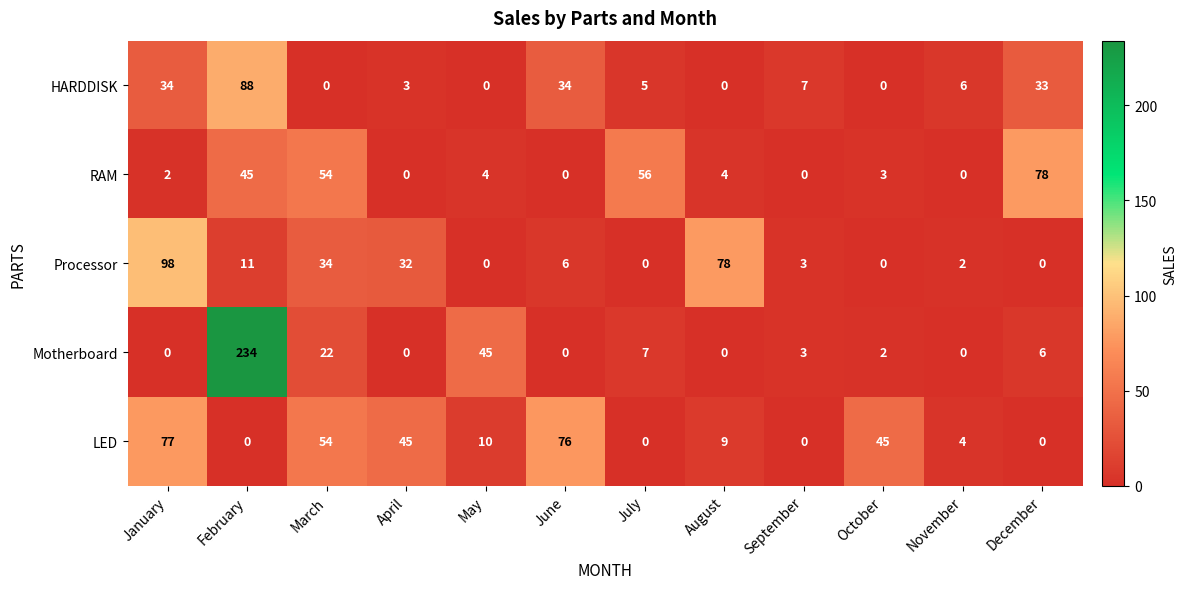

How many data points does each series have?

12